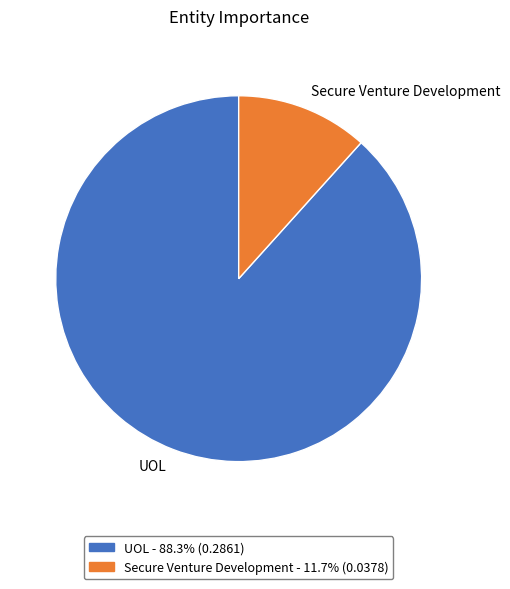

How many segments does this pie chart have?

2